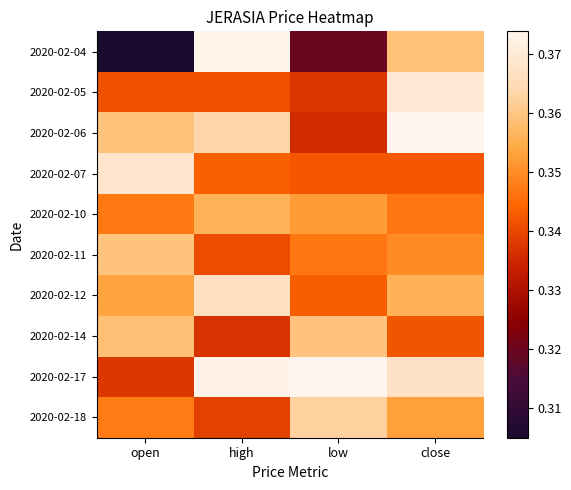

What is the total value across all series at high?

3.5